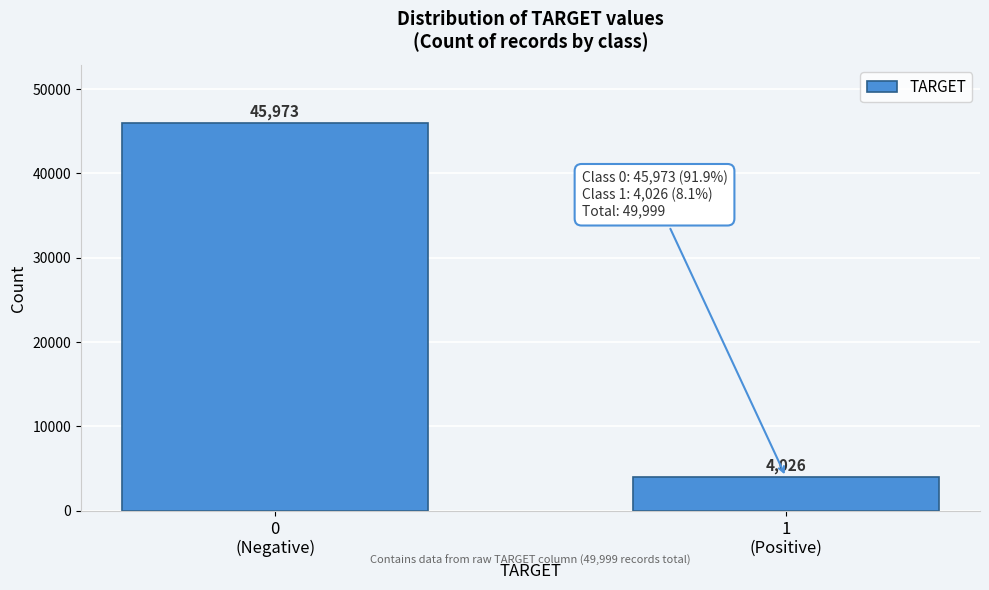

Reading left to right, extract all data points from this chart.

45973	4026